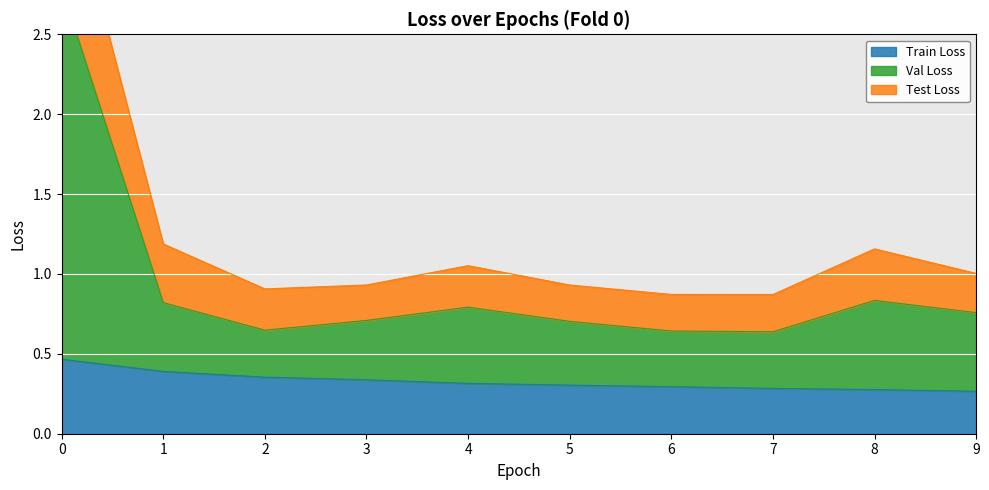

At which label is Test Loss closest to 2?

1